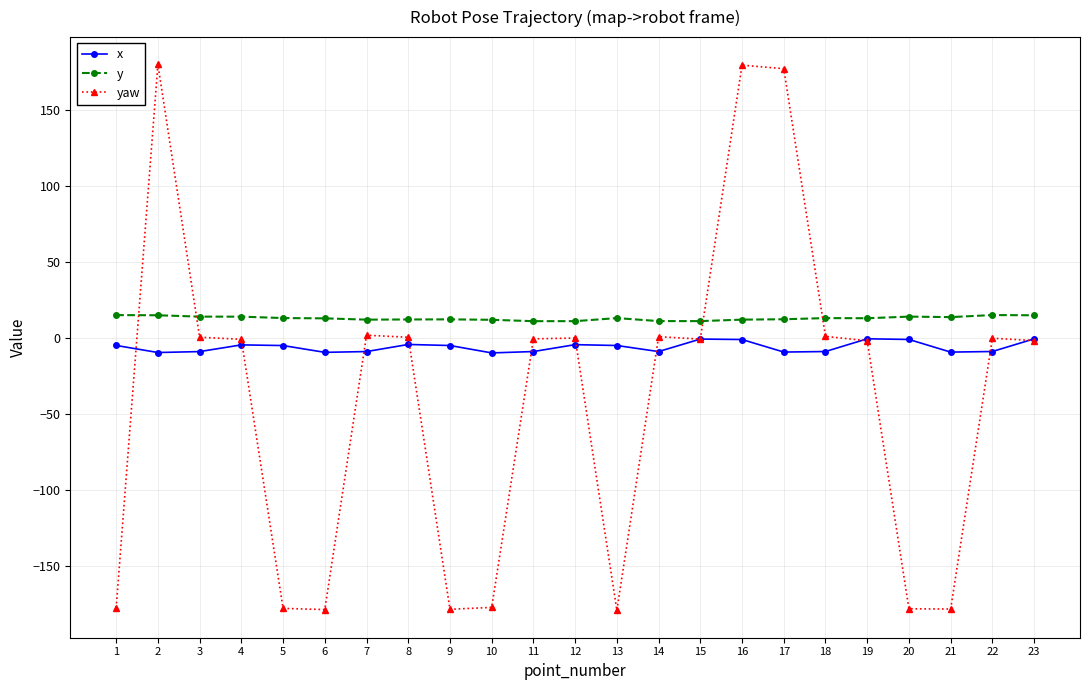

Which series has the largest total across all categories?

y